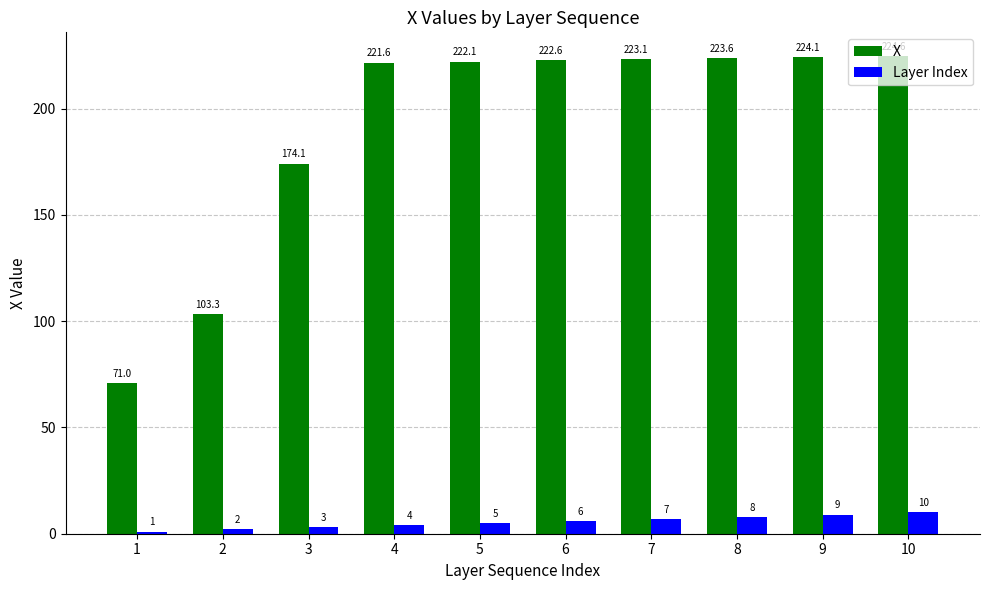

How many data points in X are less than 222?

4